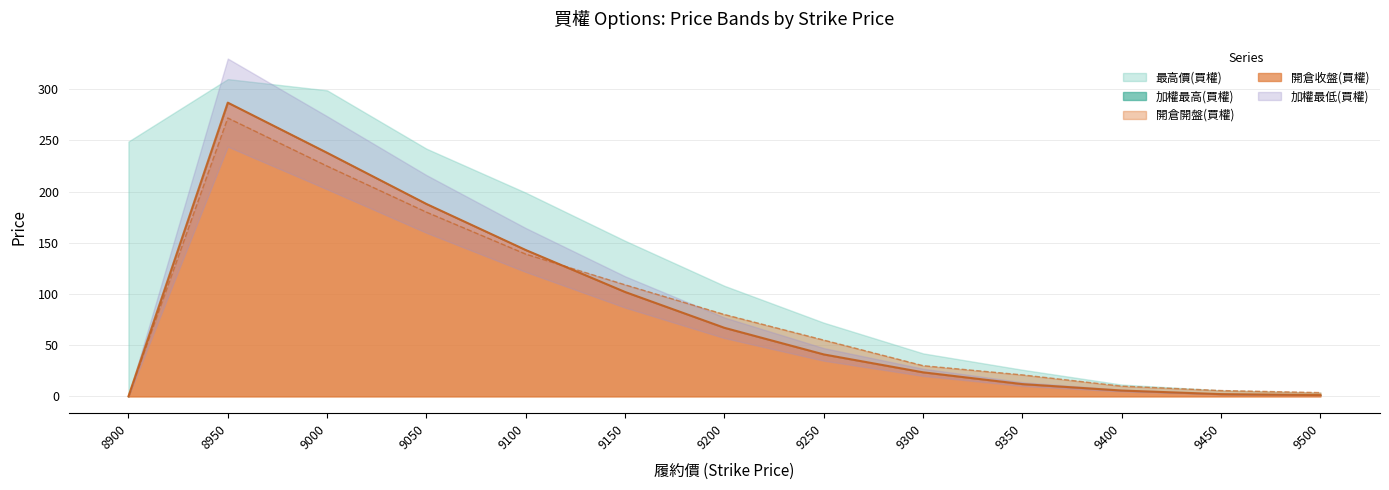

True or false: 開倉開盤(買權) has a value of 343.5 at 9000.

False